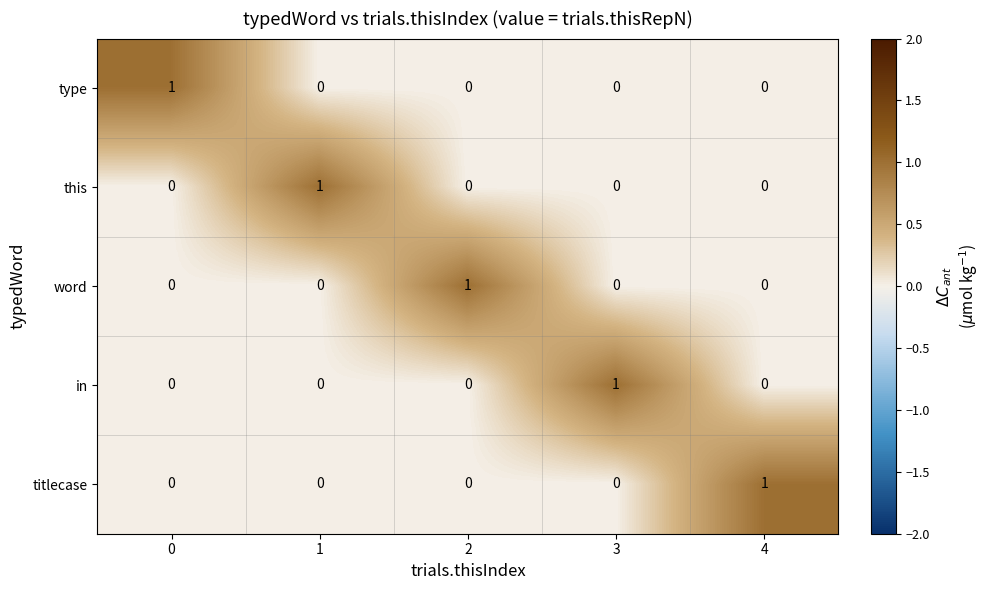

Is it true that word equals 0 at 1?

True